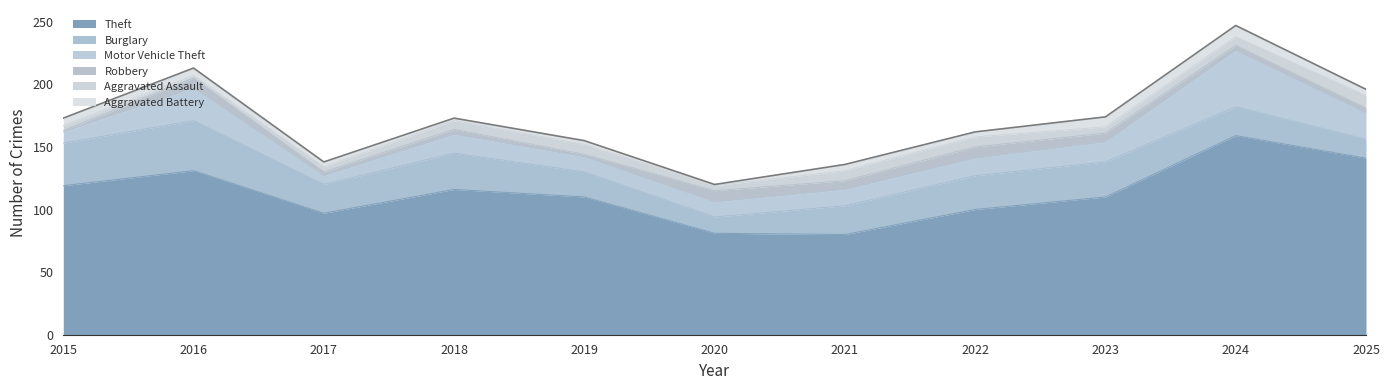

What is the value of the Robbery point at the 5th from the left?

2